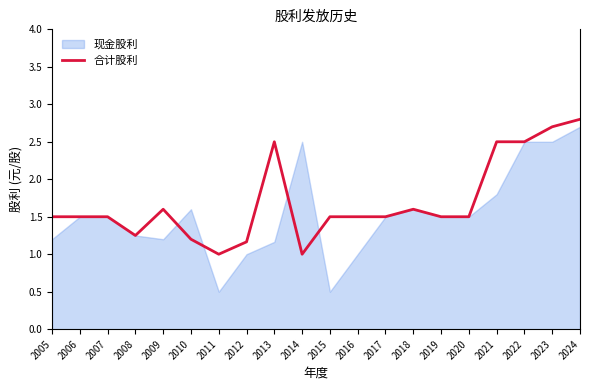

Reading left to right, transcribe all the data shown in this chart.

1.5	1.5	1.5	1.2	1.6	1.2	1.0	1.2	2.5	1.0	1.5	1.5	1.5	1.6	1.5	1.5	2.5	2.5	2.7	2.8